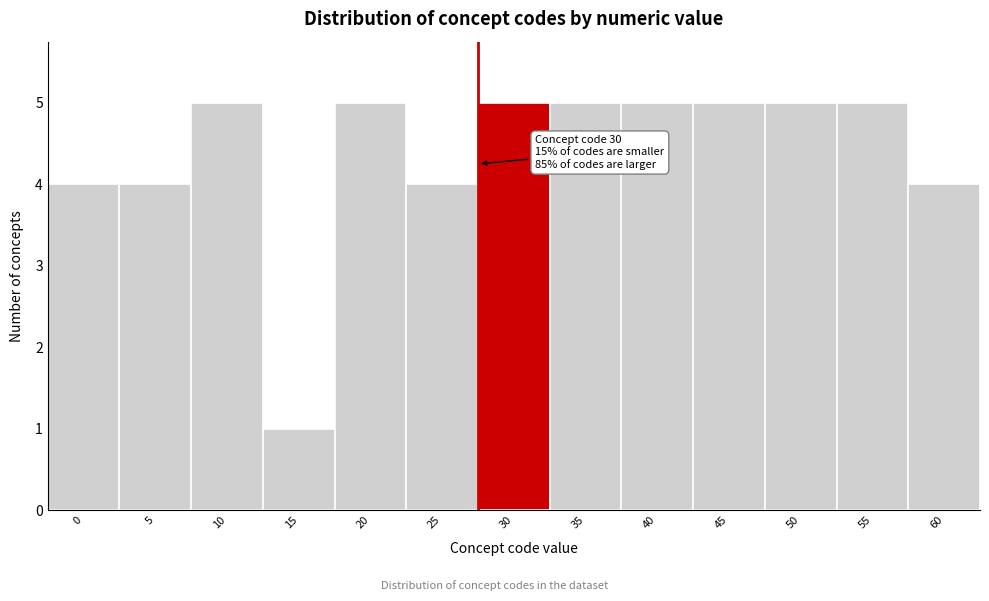

Reading left to right, extract all data points from this chart.

4	4	5	1	5	4	5	5	5	5	5	5	4